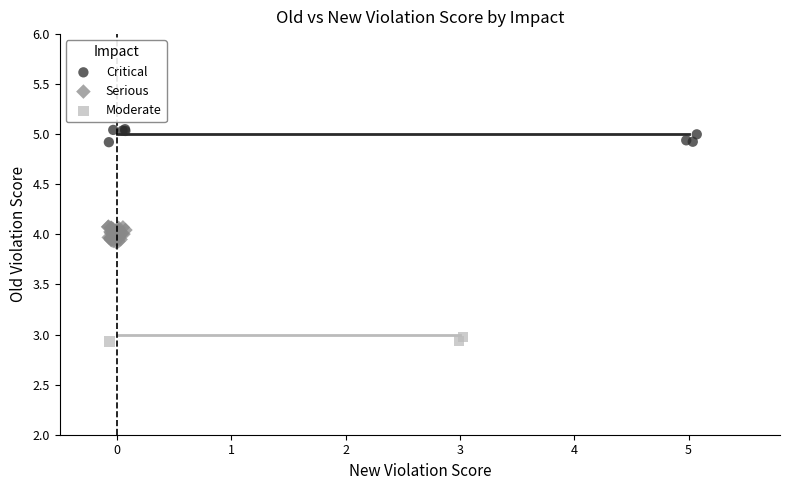

Which series contains the highest Y value?

Critical